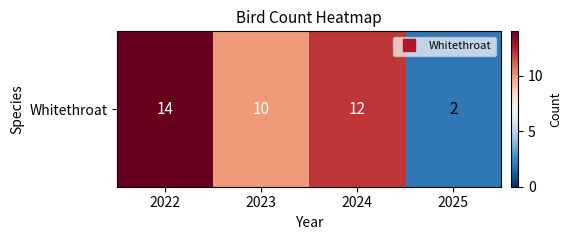

What is the approximate value at 2024?

12